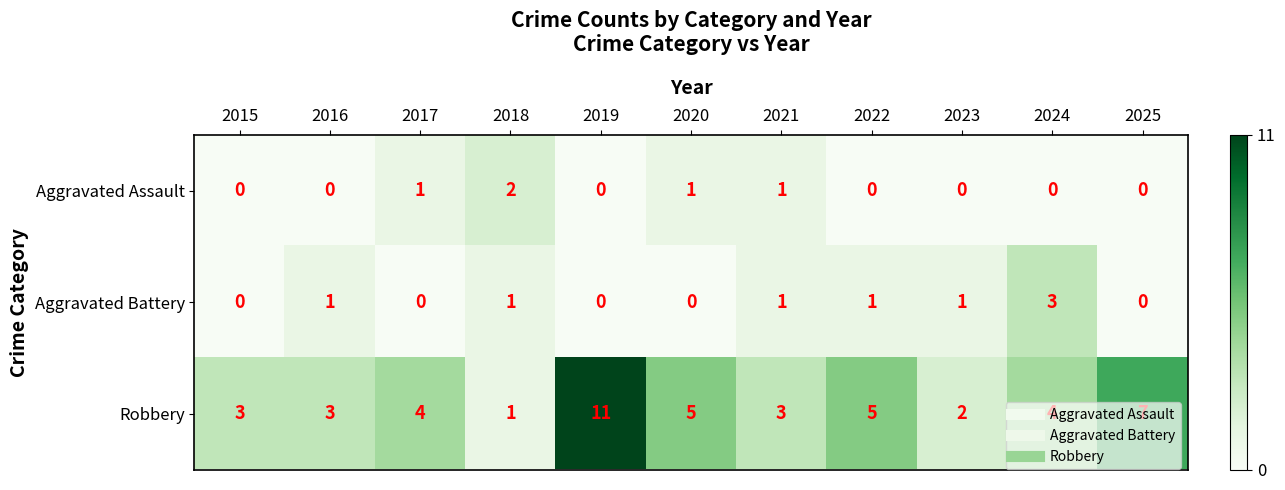

Is it true that Aggravated Assault equals 2 at 2018?

True